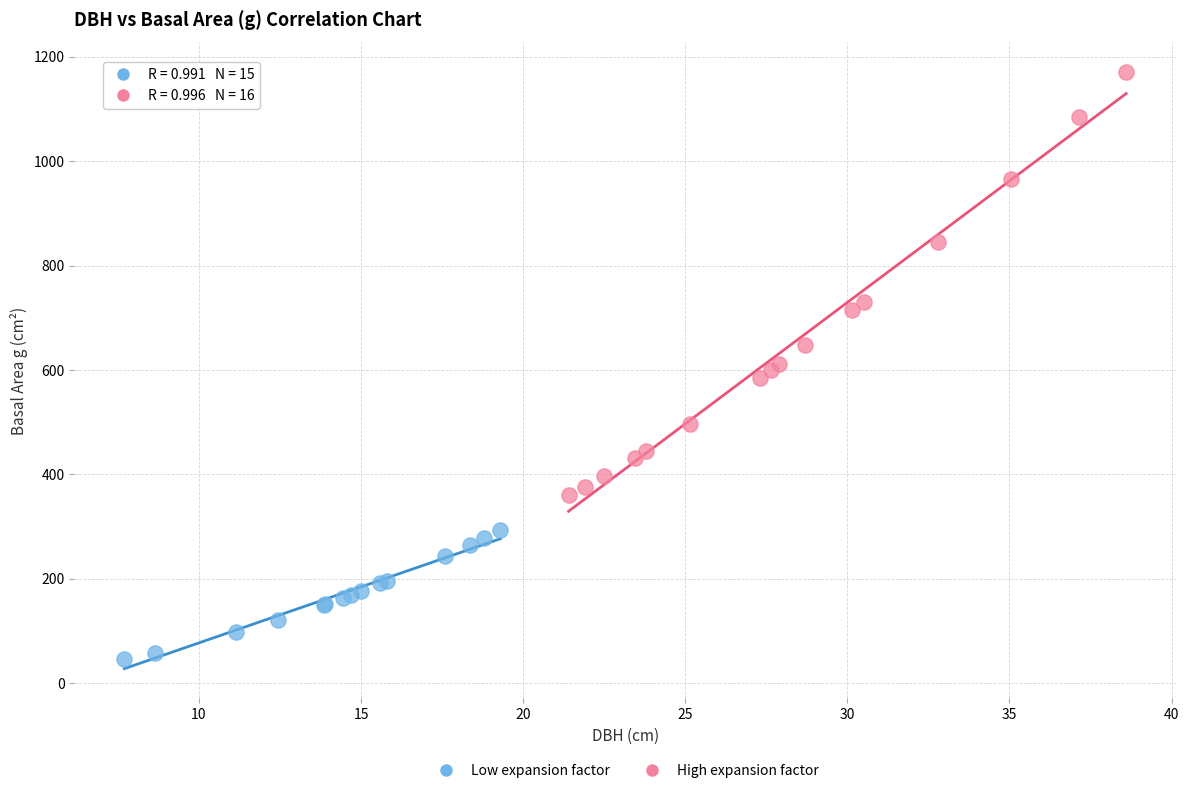

Which series reaches the minimum Y coordinate?

Low expansion factor